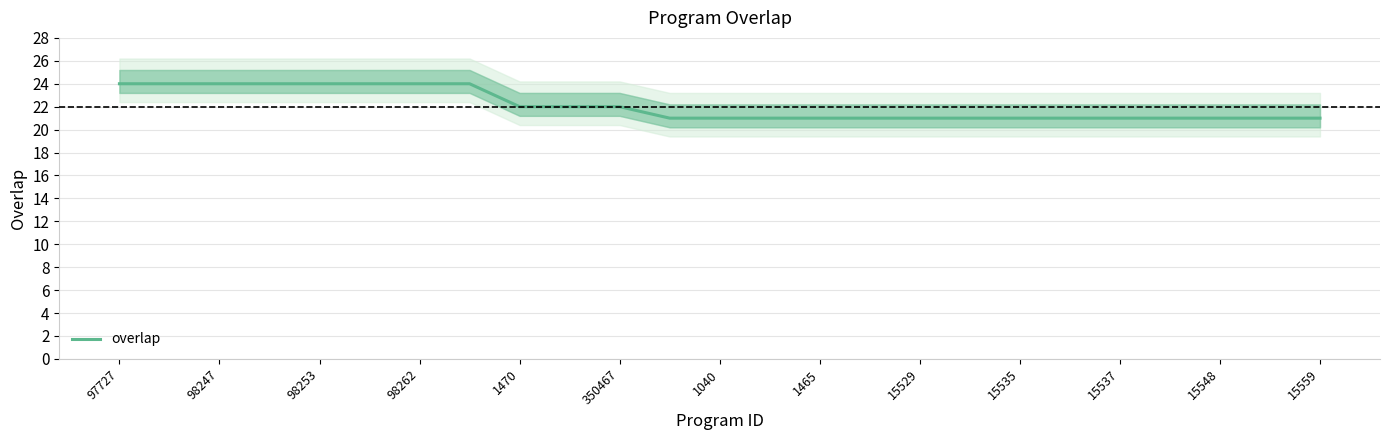

What is the minimum value for overlap?

21